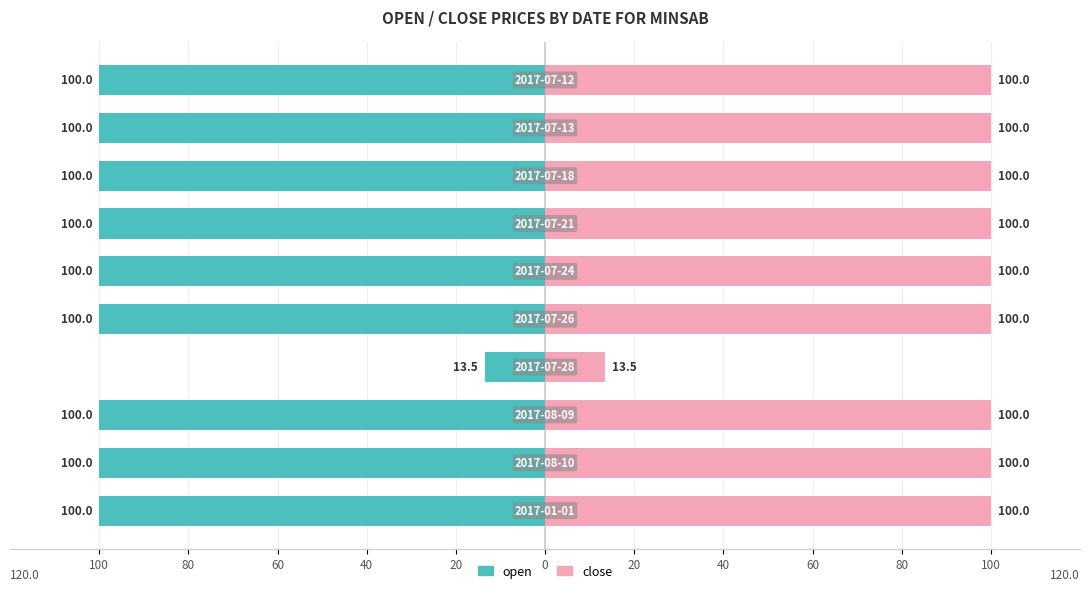

Which label corresponds to the largest value in the chart?

100